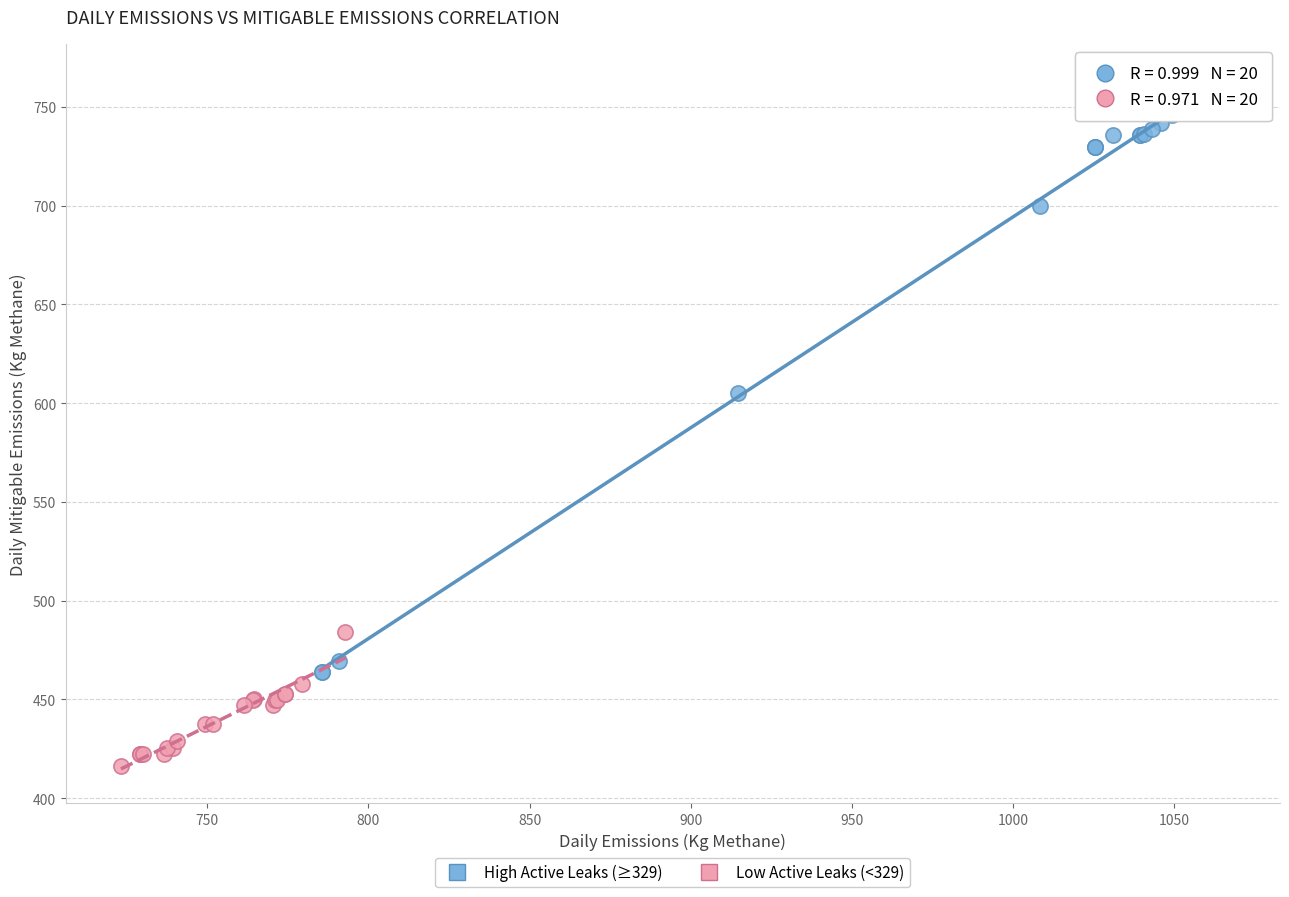

Which series contains the highest Y value?

High Active Leaks (≥329)